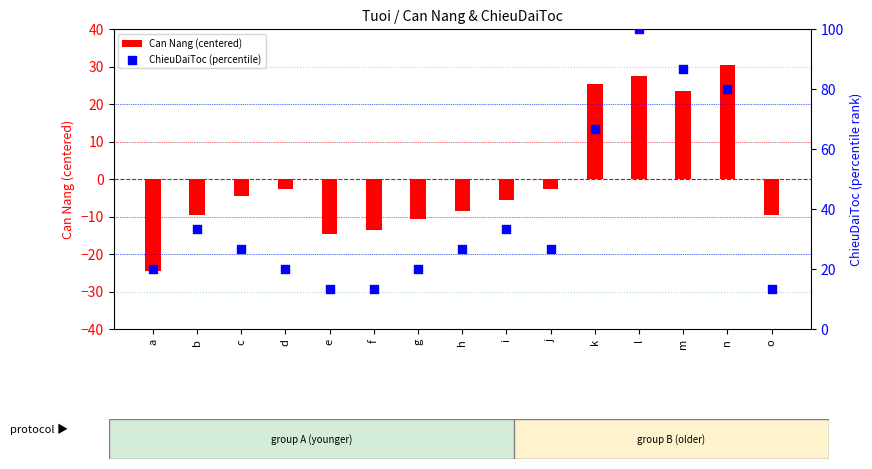

Which series contains the highest Y value?

ChieuDaiToc (percentile)